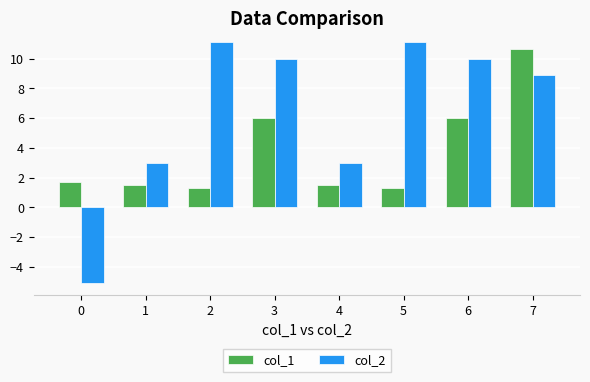

How many bars are there in total?

16